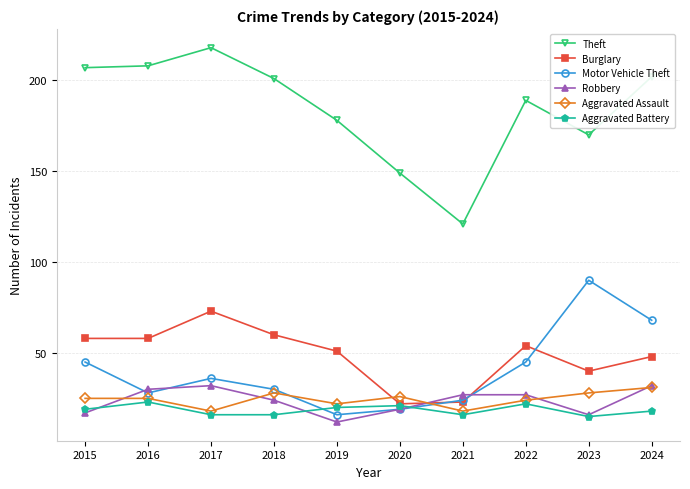

In Robbery, how many points are lower than both neighbors (excluding endpoints)?

2